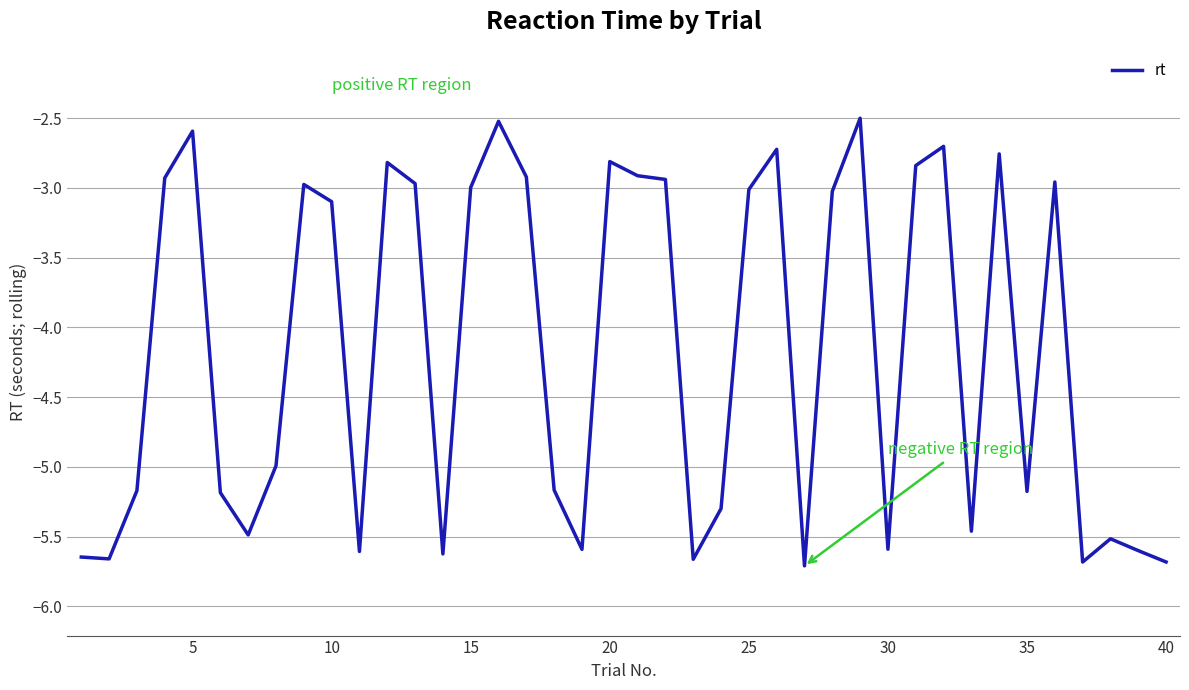

What is the difference between the maximum and minimum values?

3.2